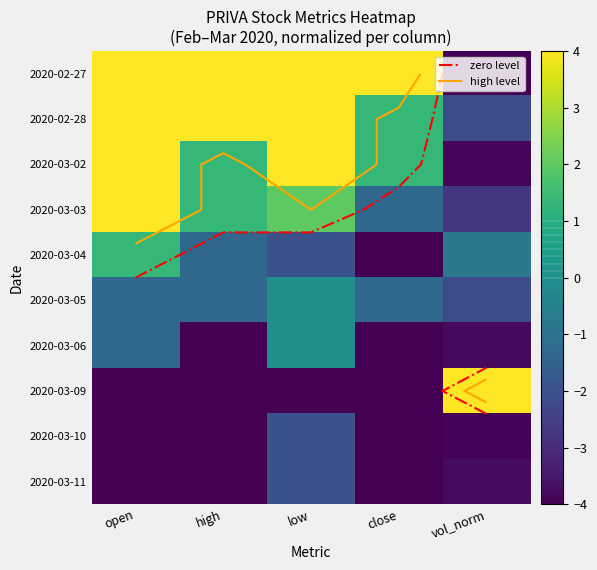

The 2020-03-05 series shows -0.8 at high. True or false?

False